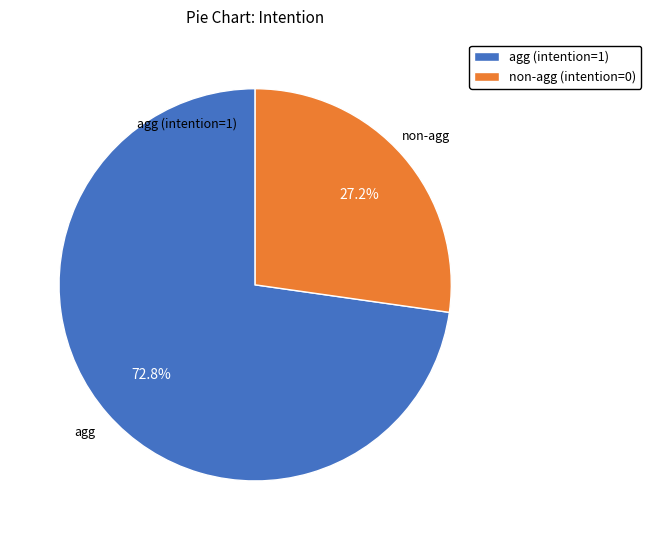

Does any single category account for the majority?

Yes